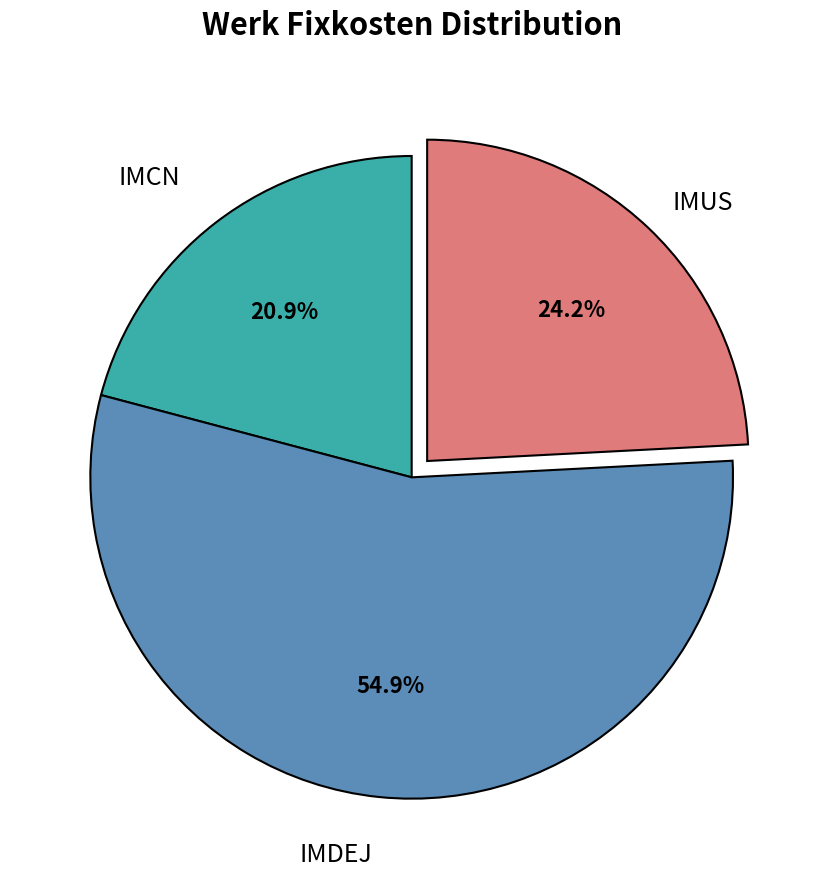

The IMCN slice represents 28% of the pie. True or false?

False